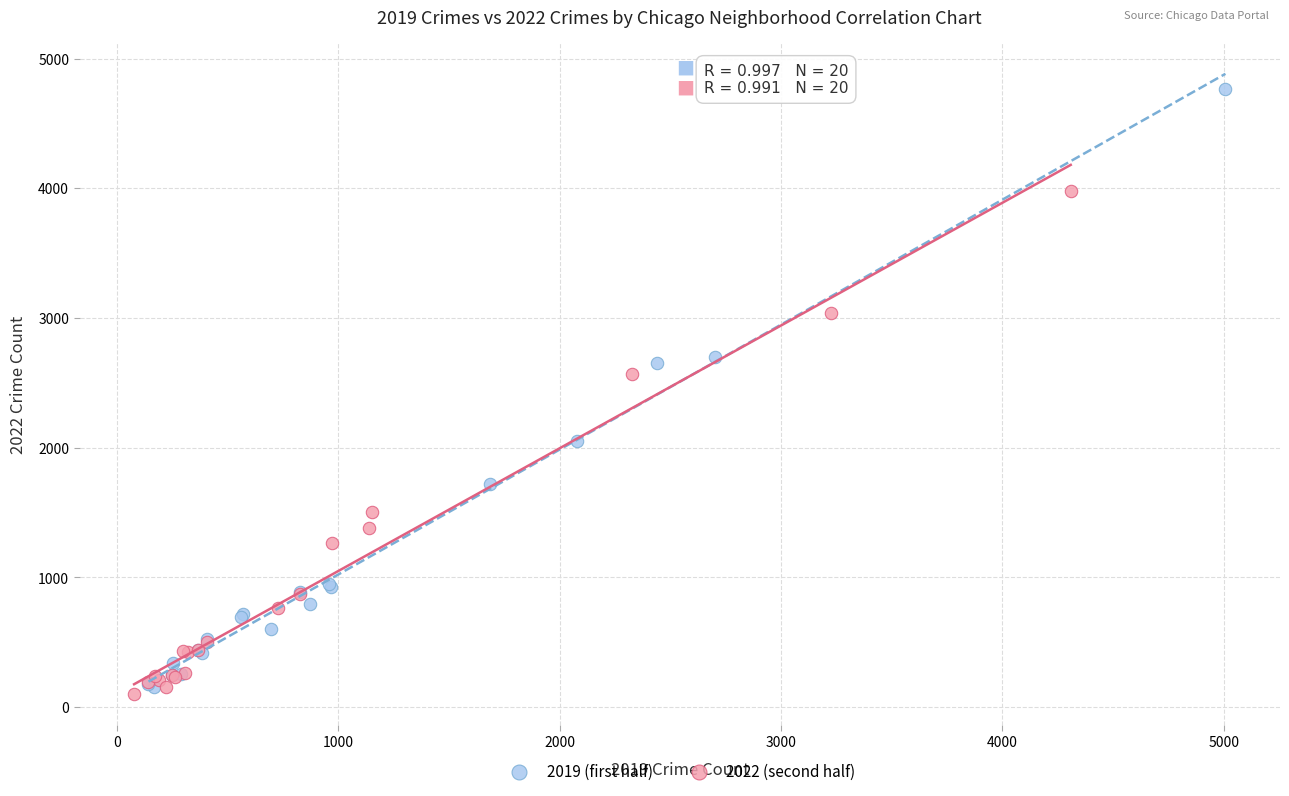

Which series reaches the maximum Y coordinate?

2019 (first half)